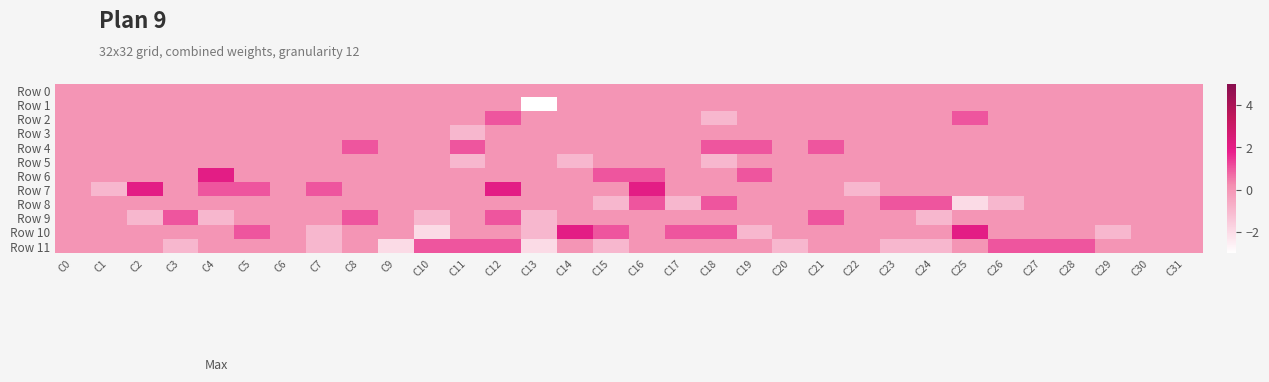

Which series has the largest range (max minus min)?

Row 10